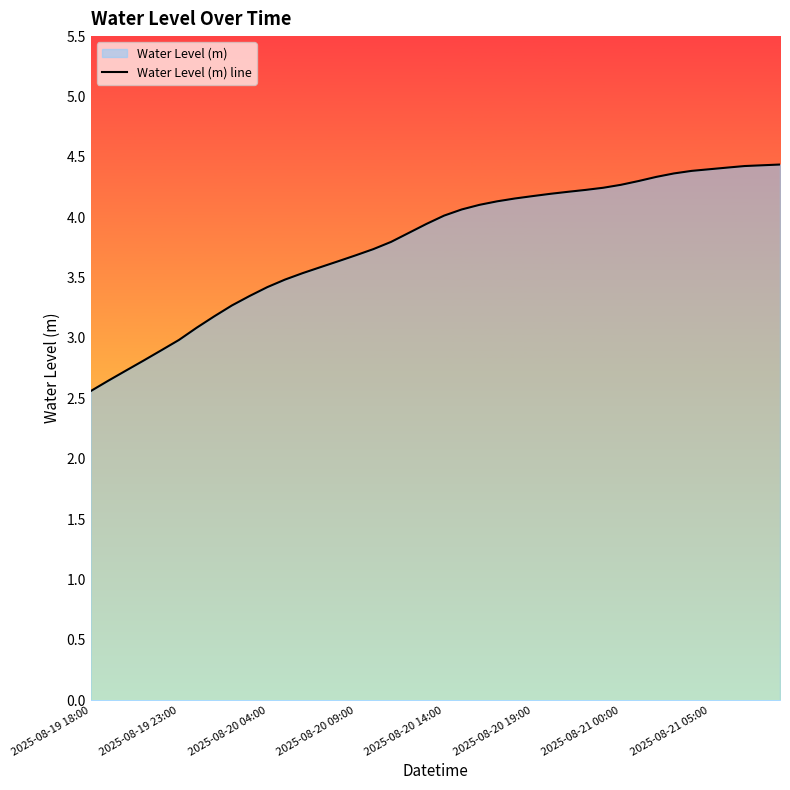

What is the smallest value displayed?

2.6